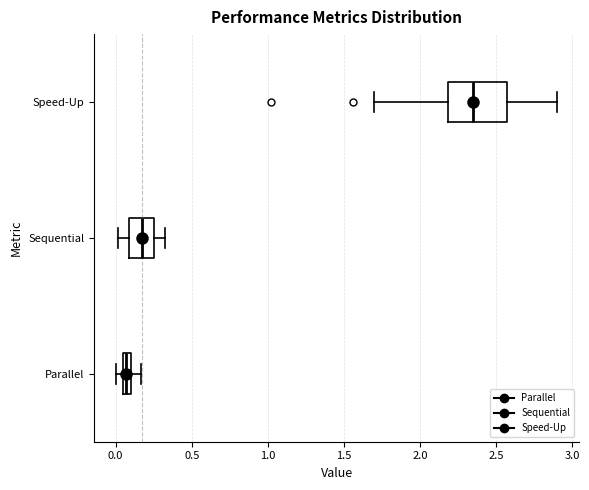

Which box has the furthest to the right median line?

Speed-Up